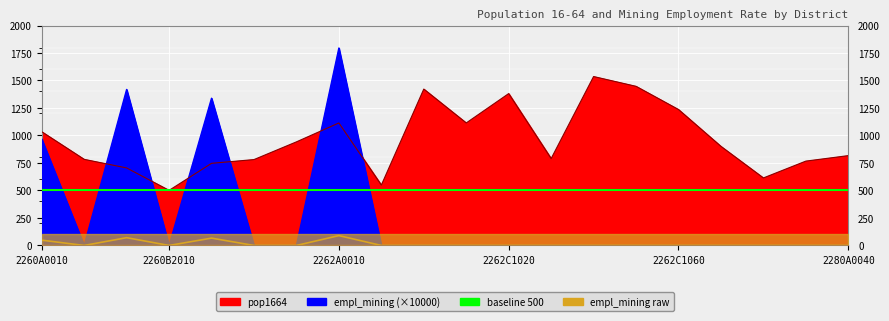

Which series has the largest range (max minus min)?

empl_mining